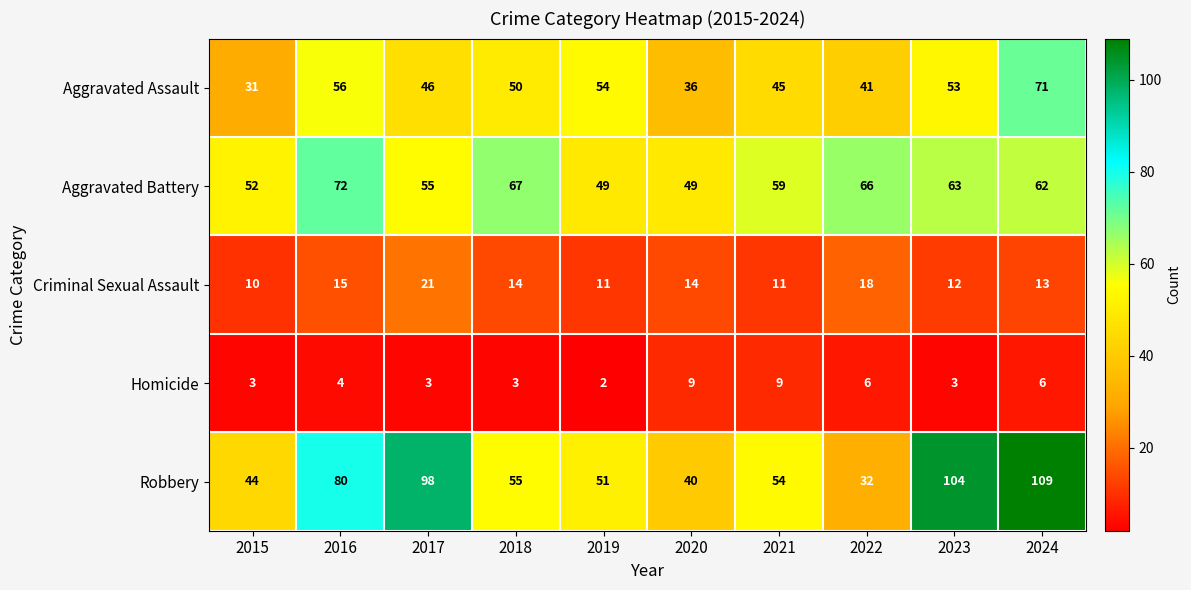

How many distinct data groups are displayed?

5